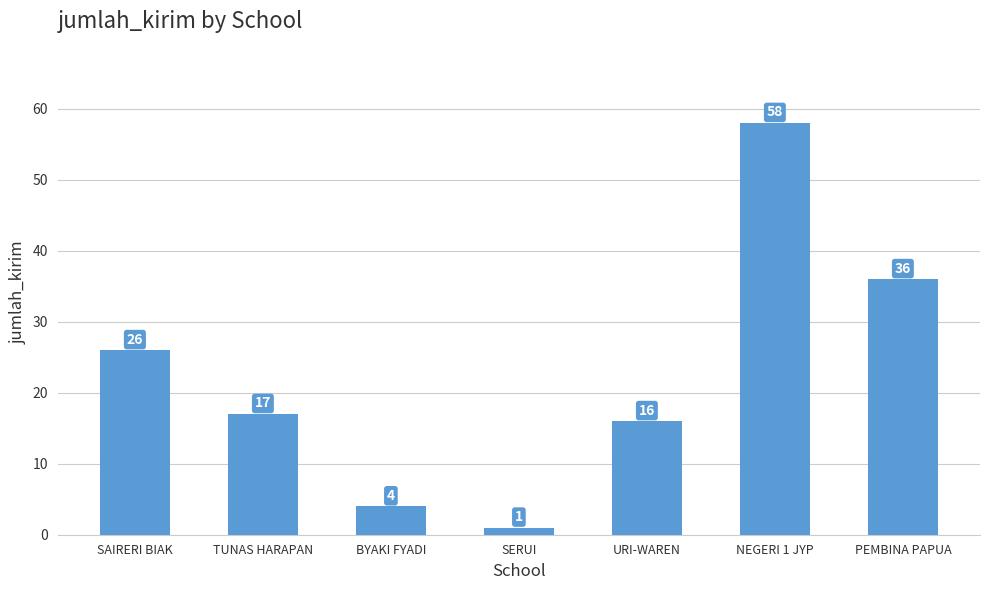

What value does the data have at PEMBINA PAPUA, to the nearest 10?

40